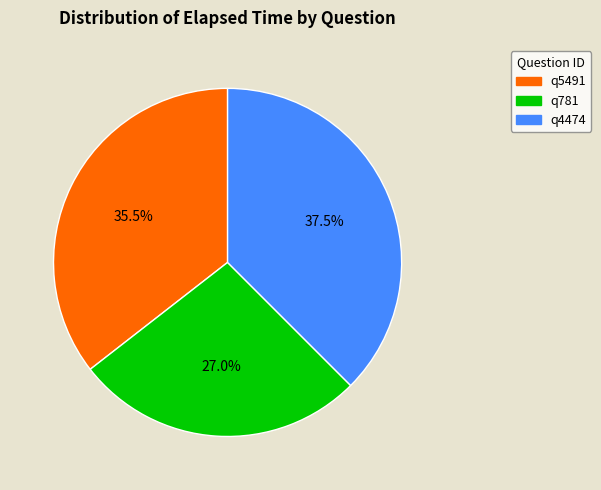

Is it true that q4474 is 23% of the pie?

False